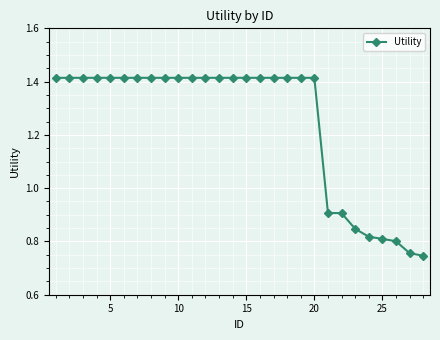

What is the sum of all values?

34.9